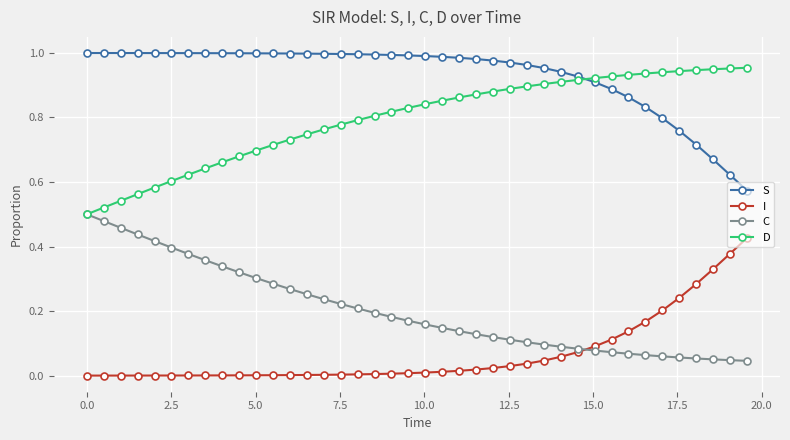

True or false: S and C intersect in this chart.

False